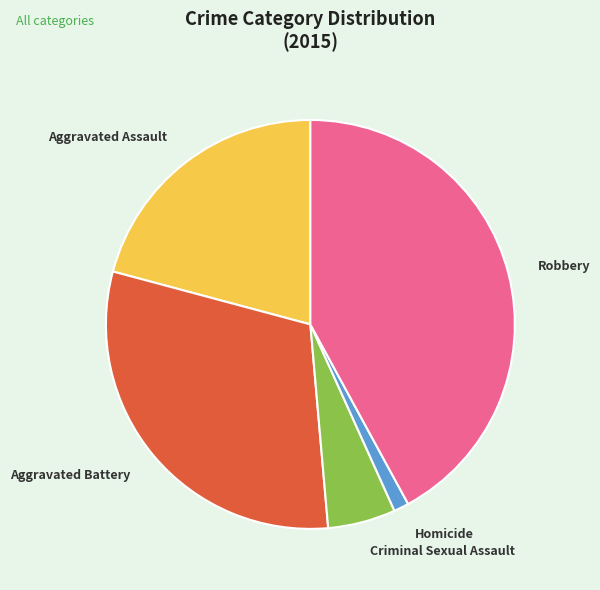

What is the largest slice in the pie chart?

Robbery